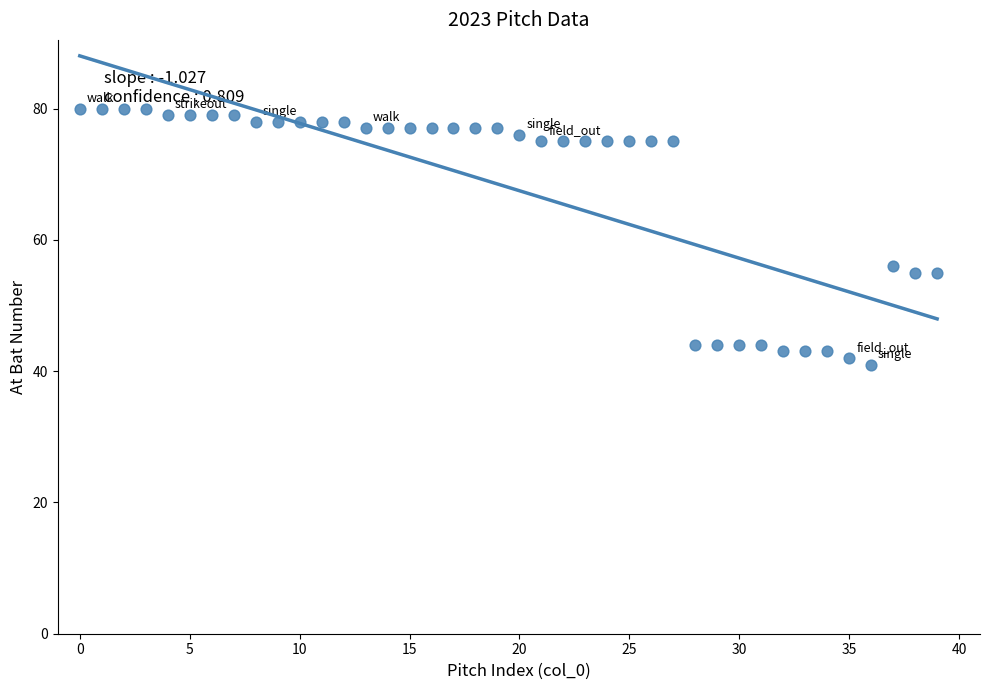

What is the range of Y values (max minus min)?

39